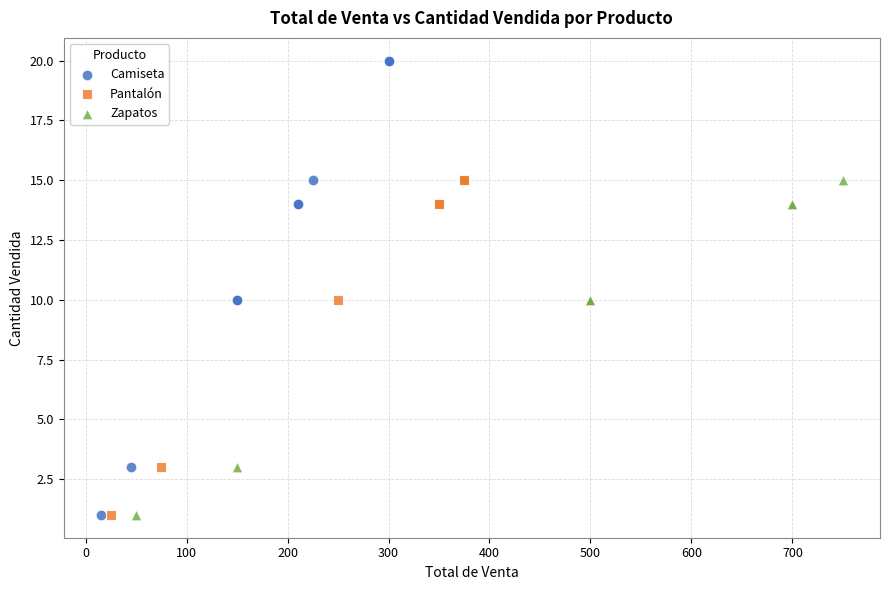

Which series contains the highest Y value?

Camiseta